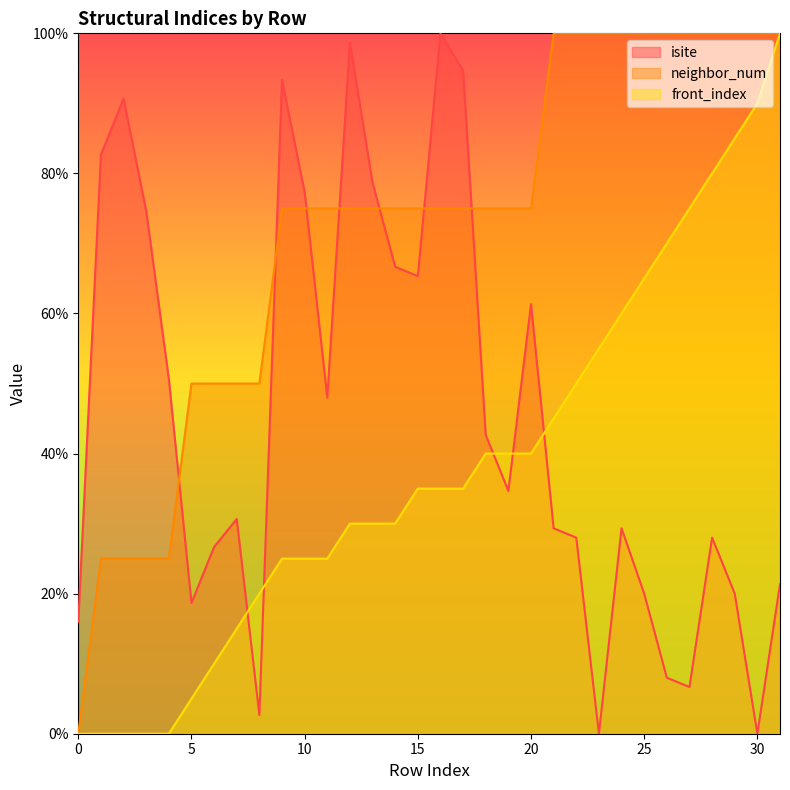

At which label is neighbor_num closest to 50?

5